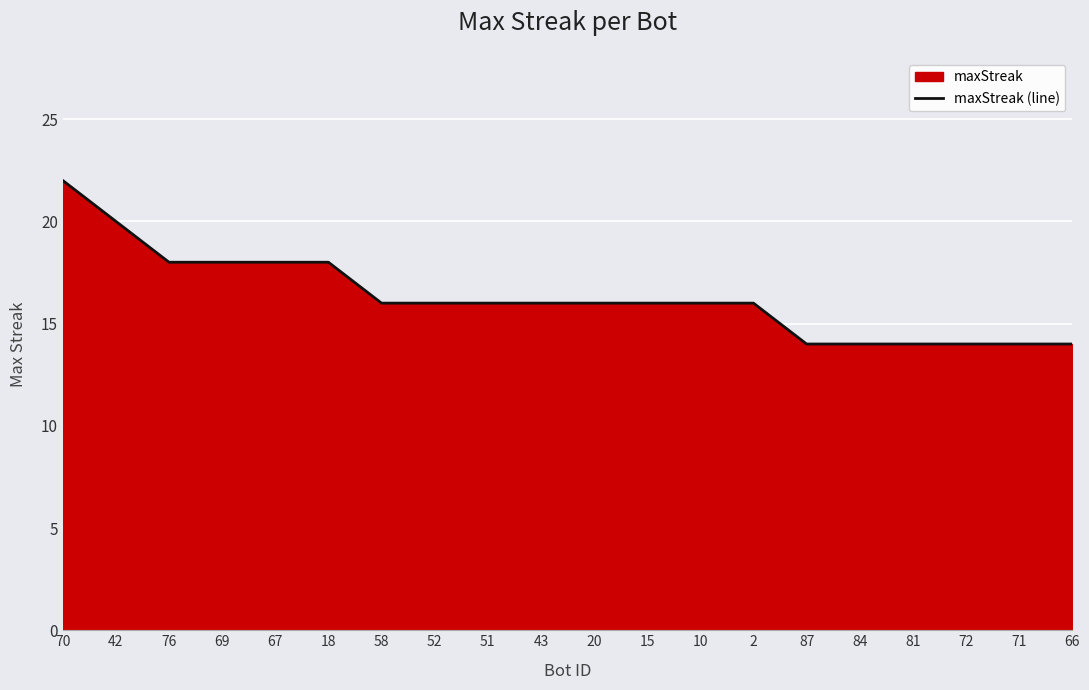

What is the value of the 2nd point from the left?

20